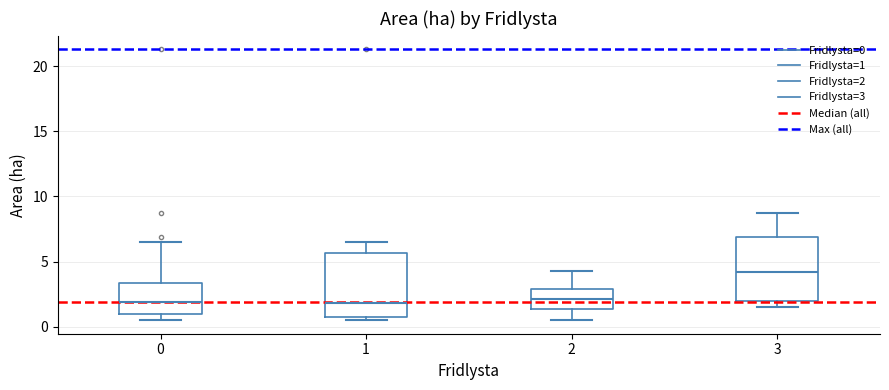

Reading left to right, transcribe this box plot: for each box, give where its median line is, the range the box spans, and where its two whiskers end, as read against the y-axis. The values are not printed on the chart, so give them approximately, as read against the axis.

0: median 2.0, box 1.0 to 3.5, whiskers 0.5 to 6.5
1: median 2.0, box 1.0 to 5.5, whiskers 0.5 to 6.5
2: median 2.0, box 1.5 to 3.0, whiskers 0.5 to 4.5
3: median 4.0, box 2.0 to 7.0, whiskers 1.5 to 8.5